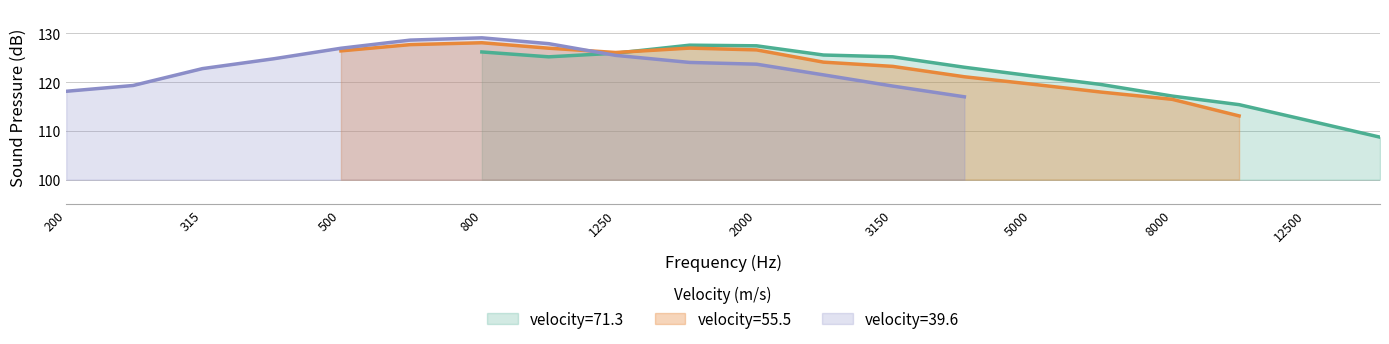

What is the difference between the maximum and minimum values in the velocidad_55.5 series?

15.0